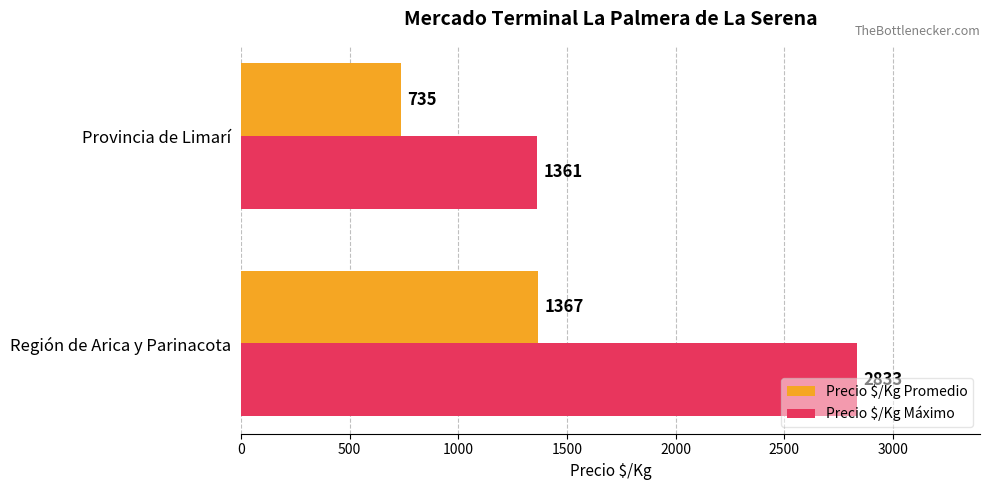

True or false: Precio $/Kg Promedio has a value of 2373 at Región de Arica y Parinacota.

False